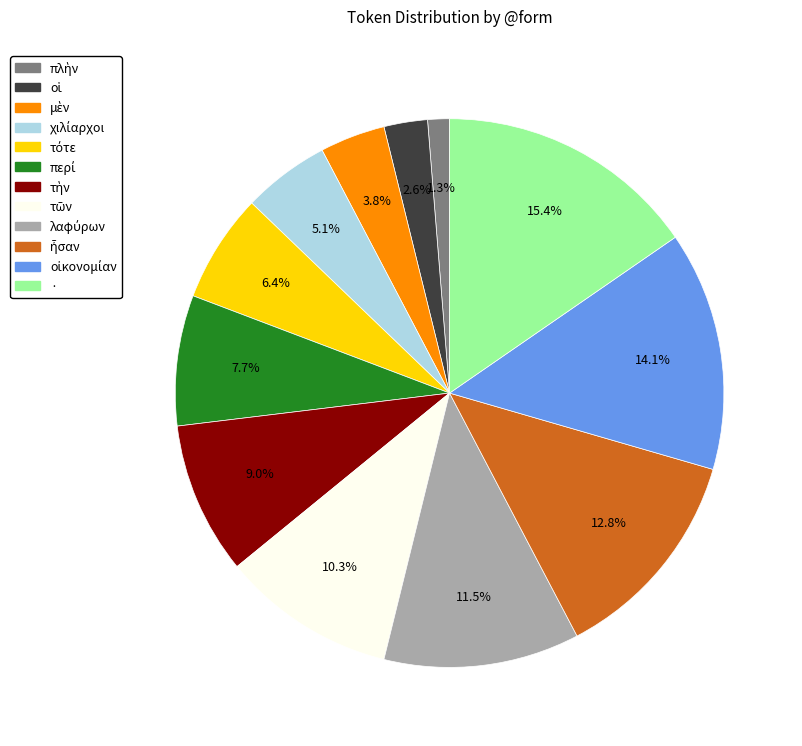

Which slice is the largest?

·